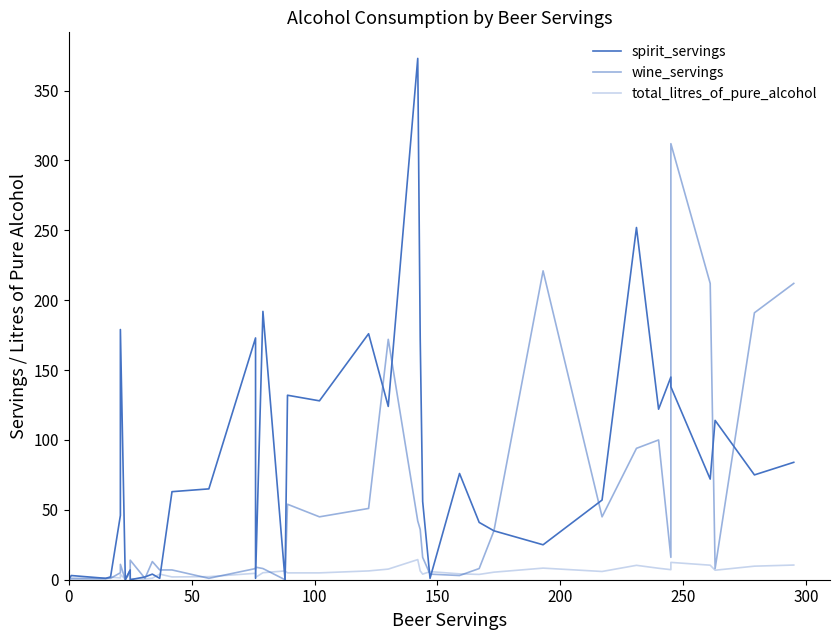

Rank the series by their average value, from lowest to highest.

total_litres_of_pure_alcohol, wine_servings, spirit_servings